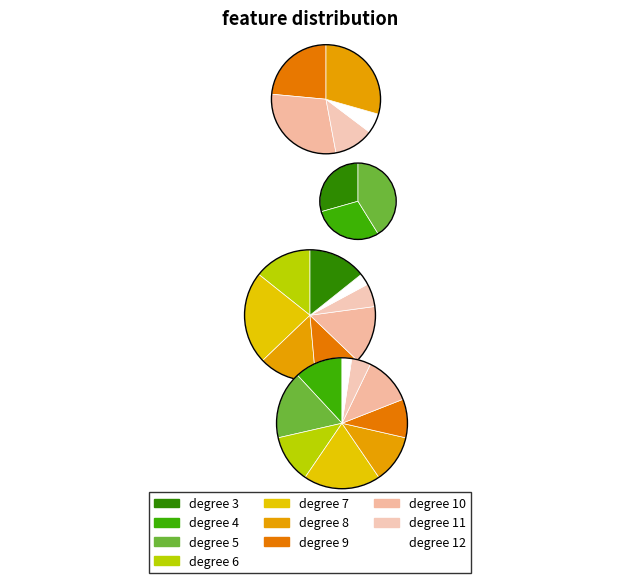

The 9 slice represents 9% of the pie. True or false?

True